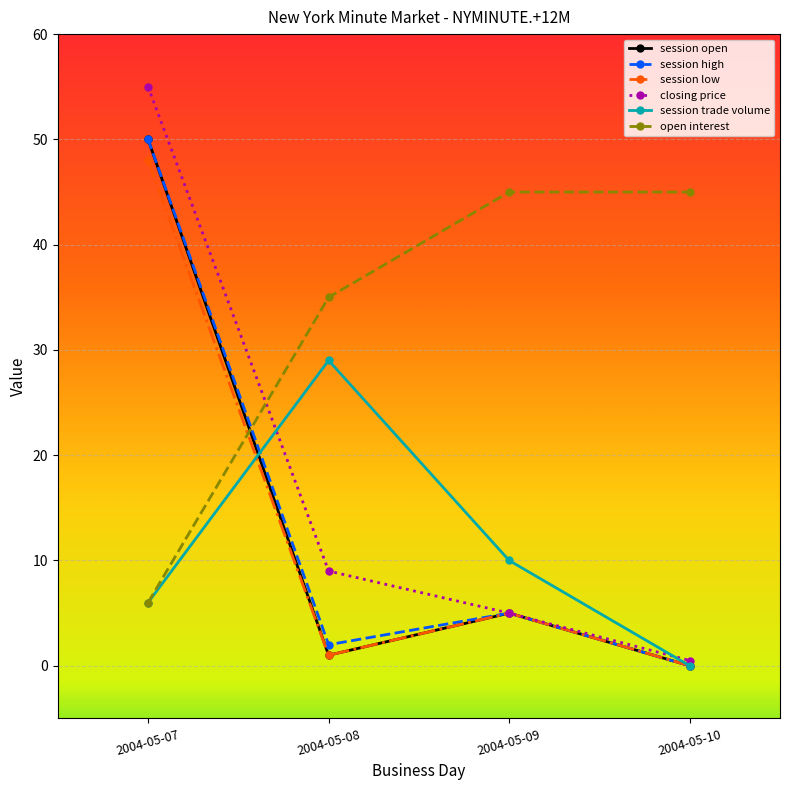

Where does the session low series first go above 5?

2004-05-07